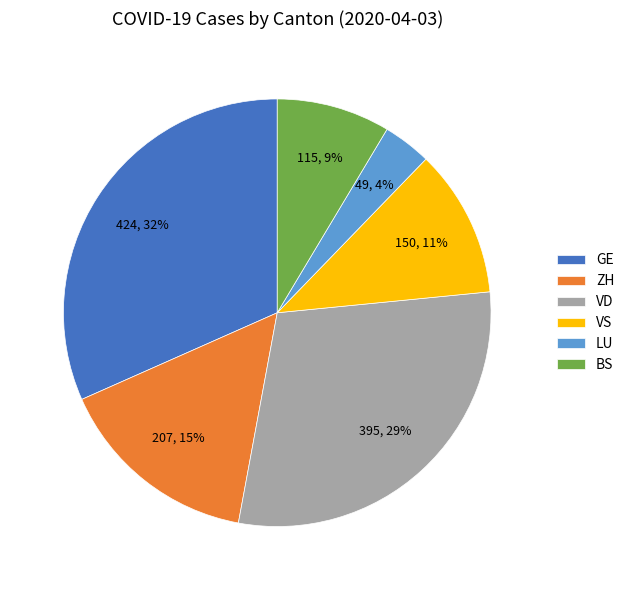

What percentage is the GE slice, to the nearest percent?

32%